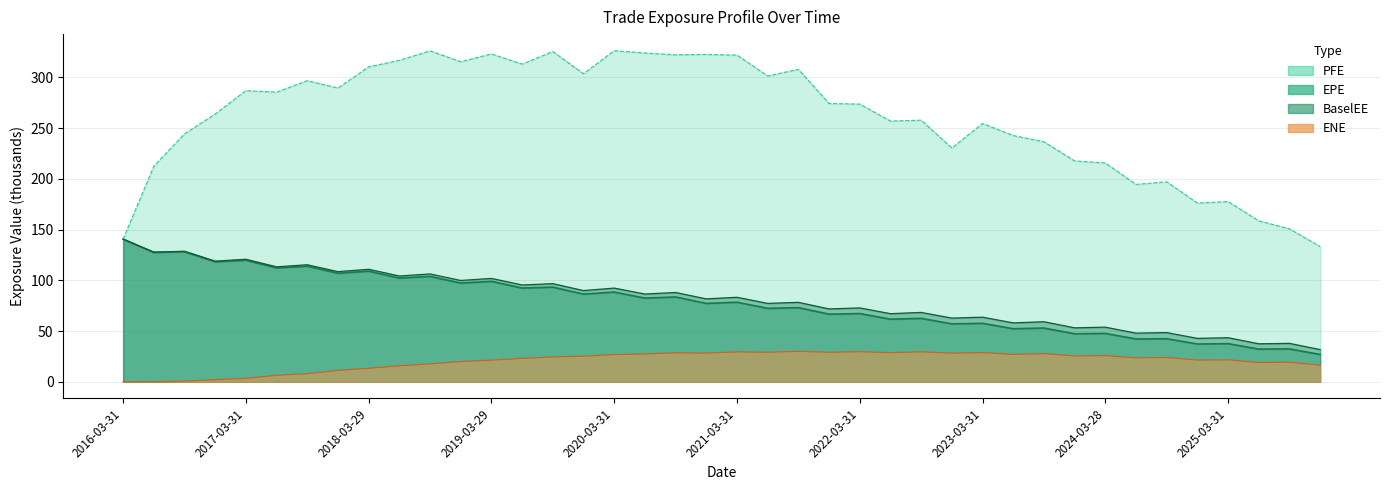

At which label is PFE line closest to 229?

27